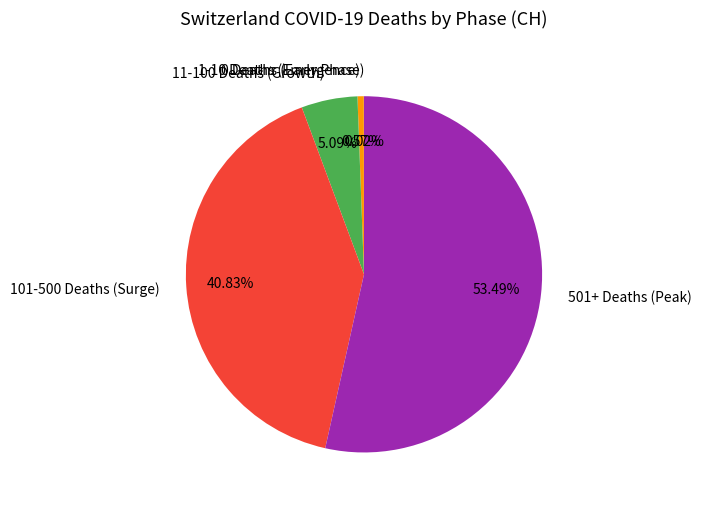

Between 11-100 Deaths (Growth) and 101-500 Deaths (Surge), which is larger?

101-500 Deaths (Surge)